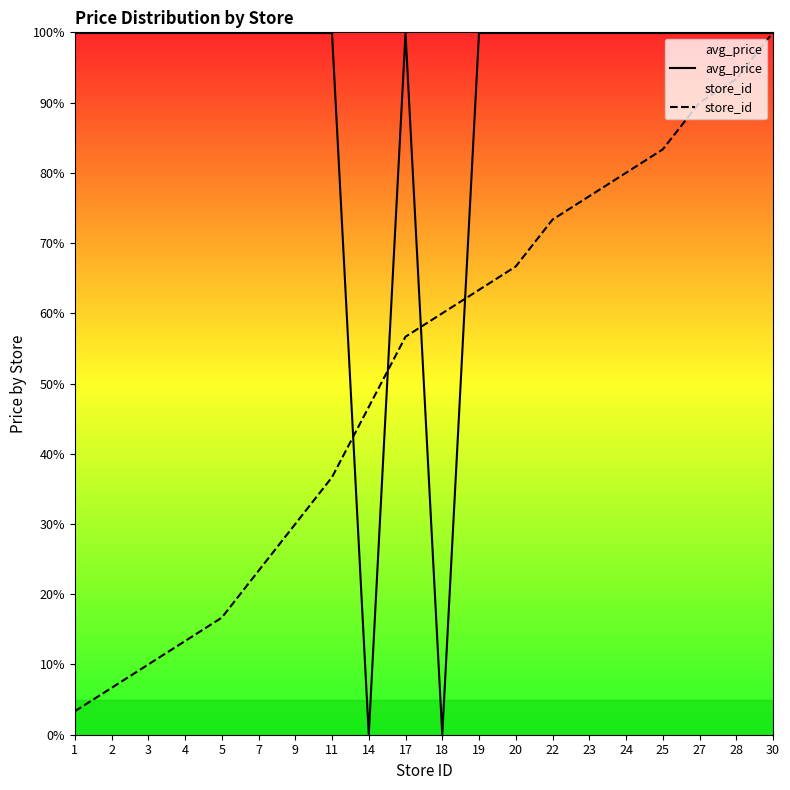

In avg_price, how many points are higher than both neighbors (excluding endpoints)?

1